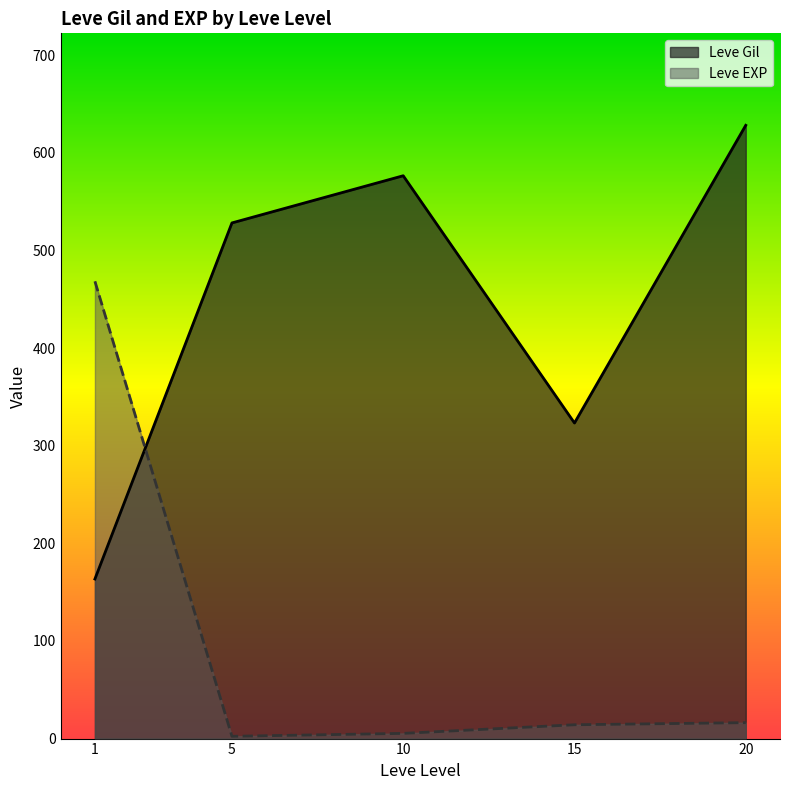

What are all the series names shown in the legend?

Leve Gil, Leve EXP